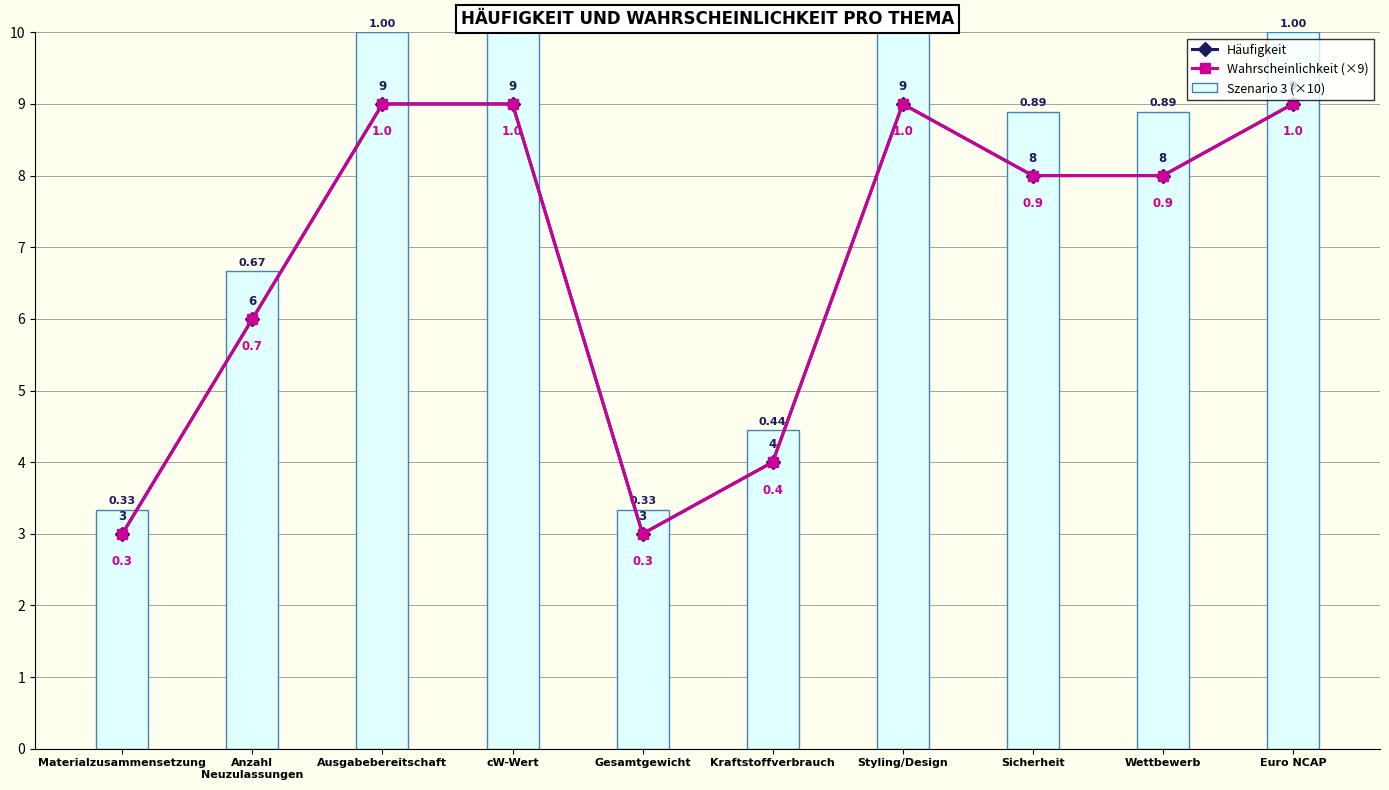

What is the difference between the Häufigkeit values at Wettbewerb and Gesamtgewicht?

5.0